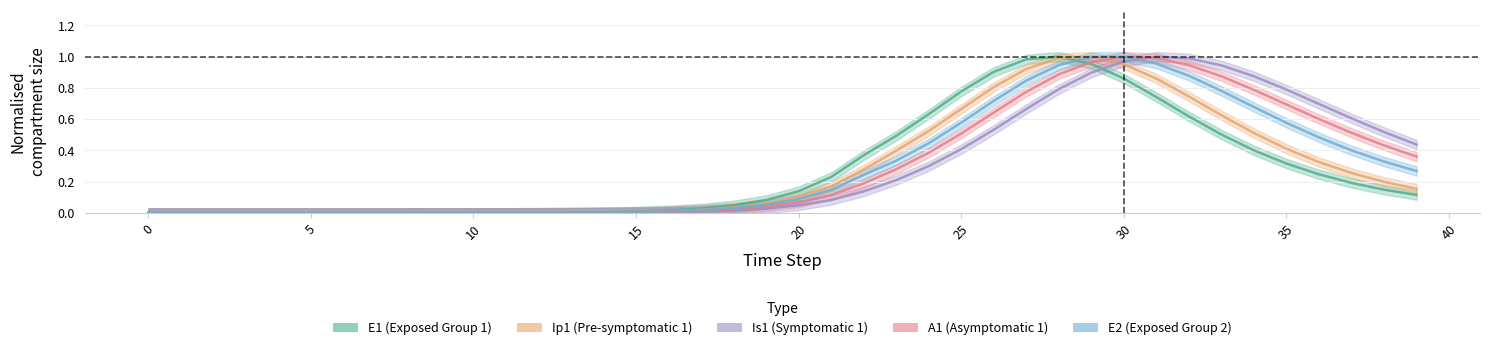

The value of Ip1 at 21 is 0.2. True or false?

True